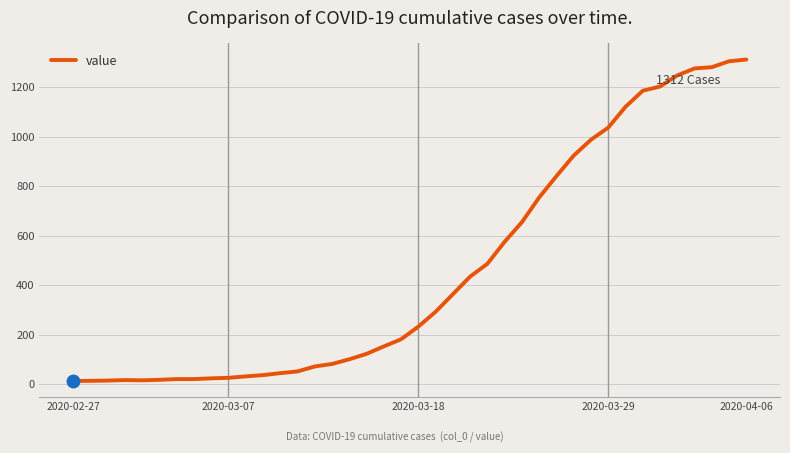

What is the difference between the maximum and minimum values?

1299